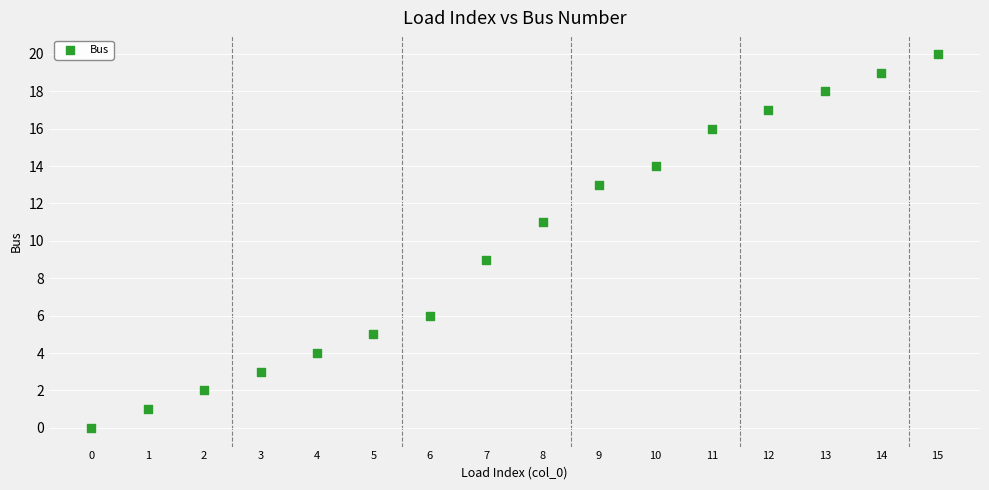

What is the range of Y values (max minus min)?

20